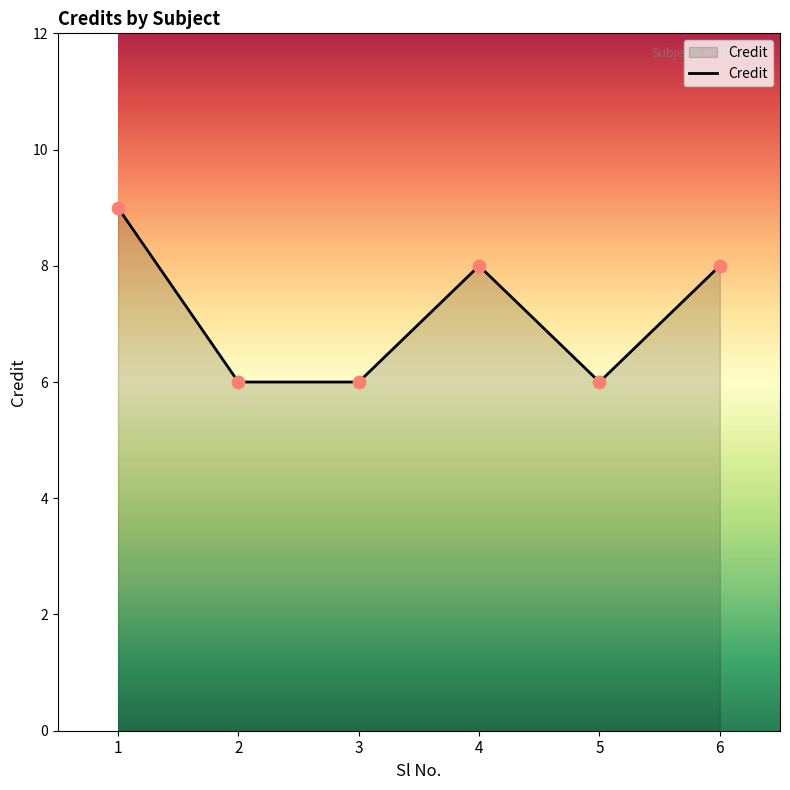

Approximately how many times larger is the value at 6 compared to 2?

1.3